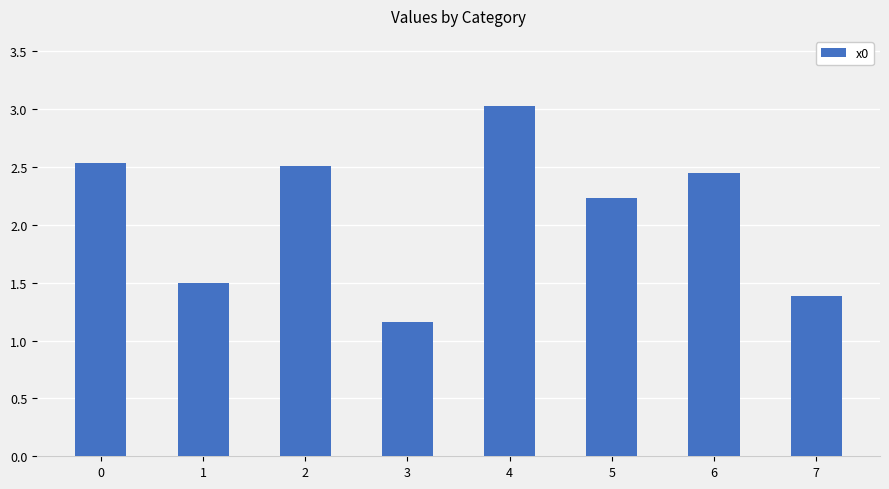

What is the difference between the maximum and second lowest values?

1.6